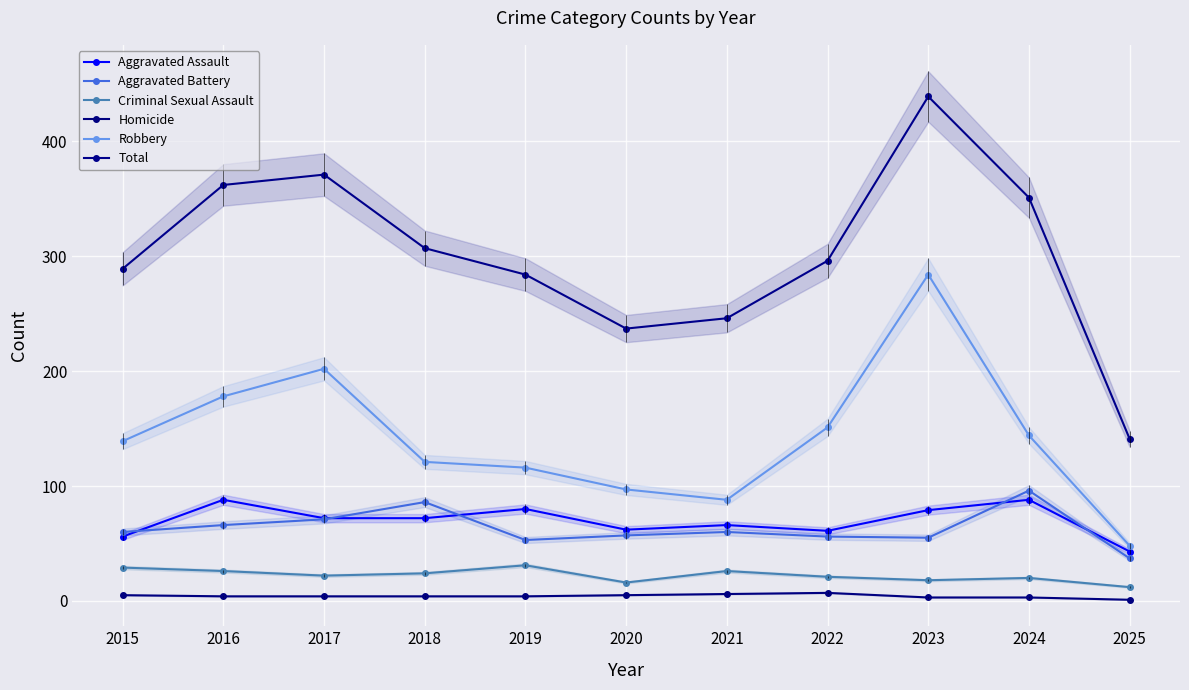

What is the sum of the Homicide values at 2021 and 2022?

13